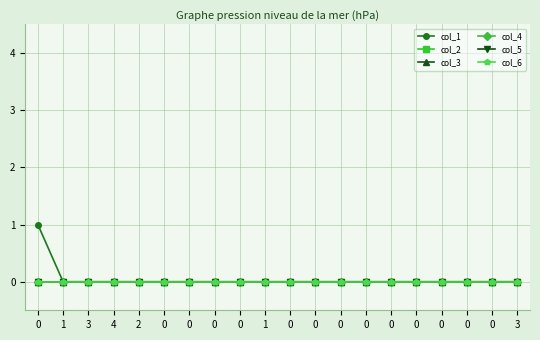

Does the chart have visible grid lines?

Yes